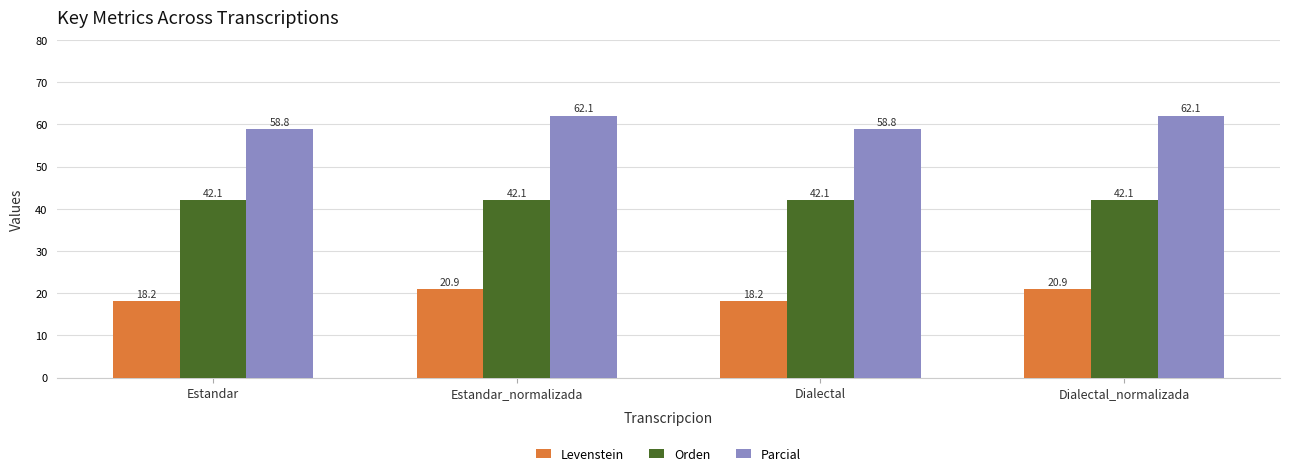

What is the sum of all Orden values?

168.4